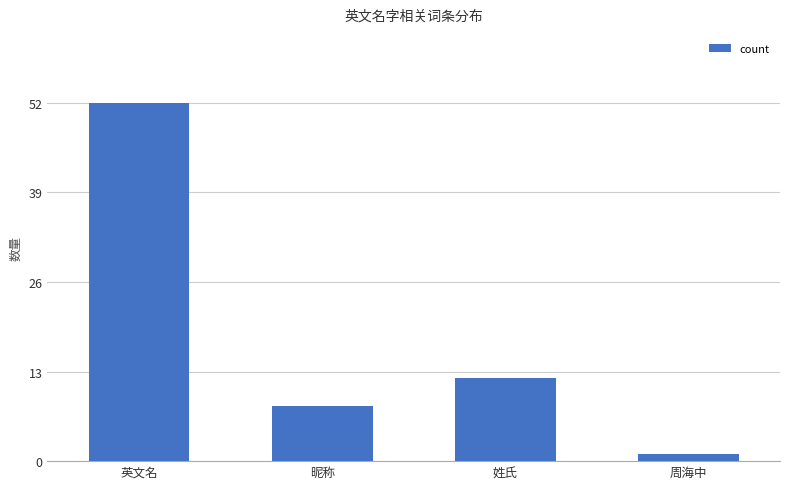

The value at 昵称 is 2. True or false?

False